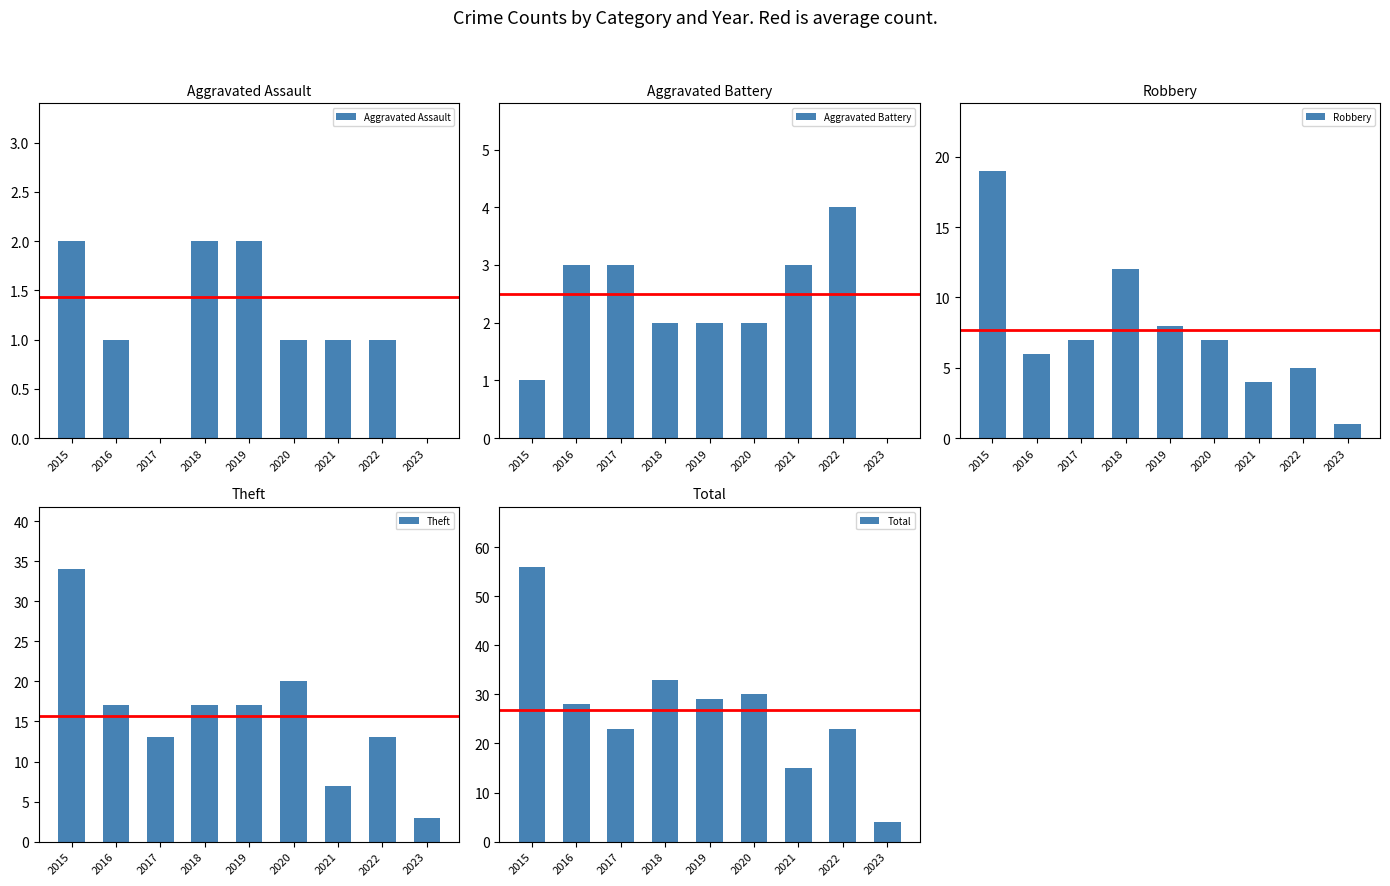

Count the number of data series in this chart.

5